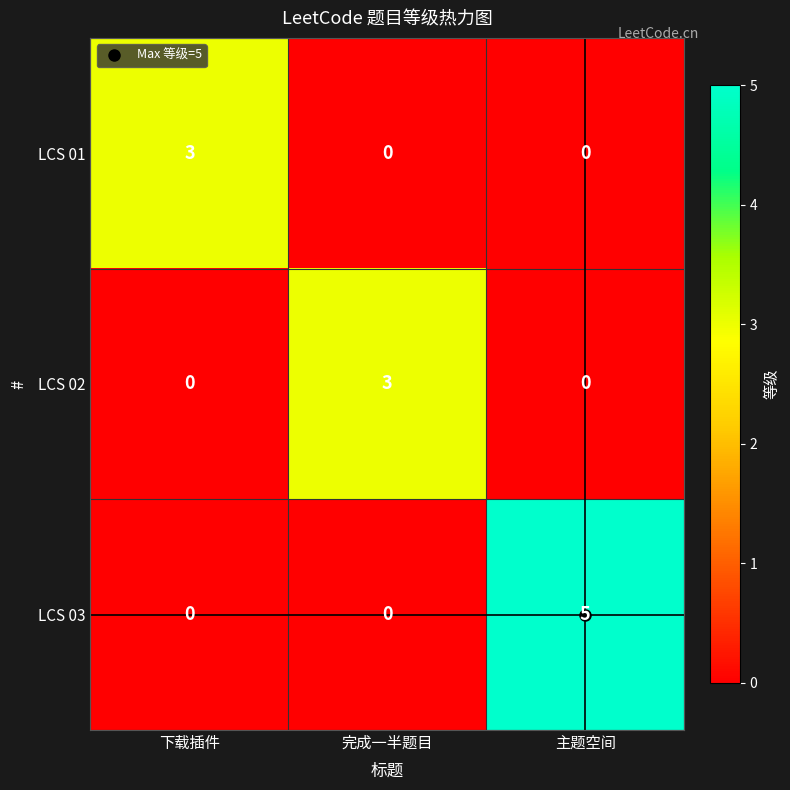

What is the total value across all series at 主题空间?

5